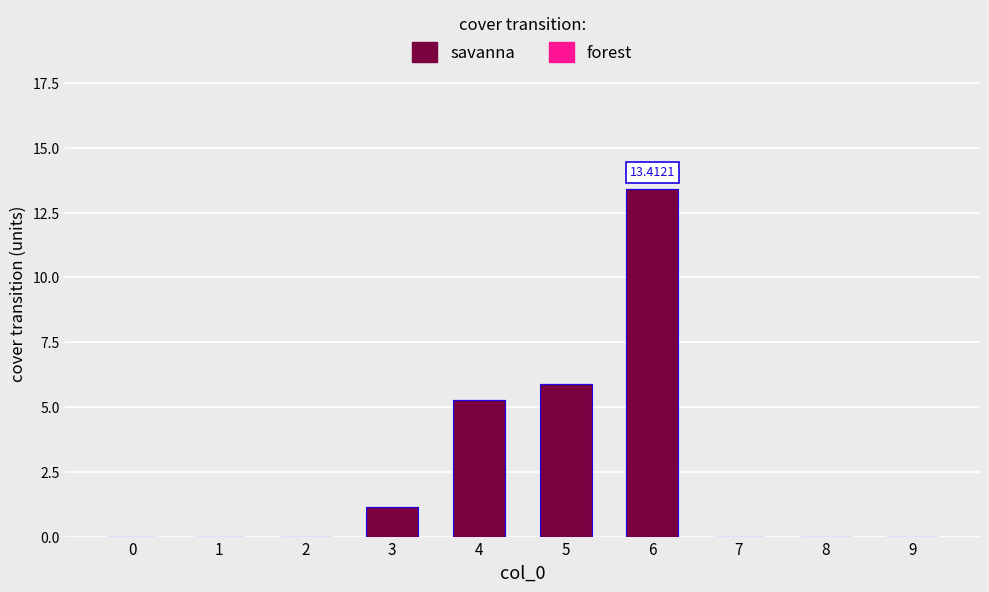

Which has a higher value, 4 or 2?

4